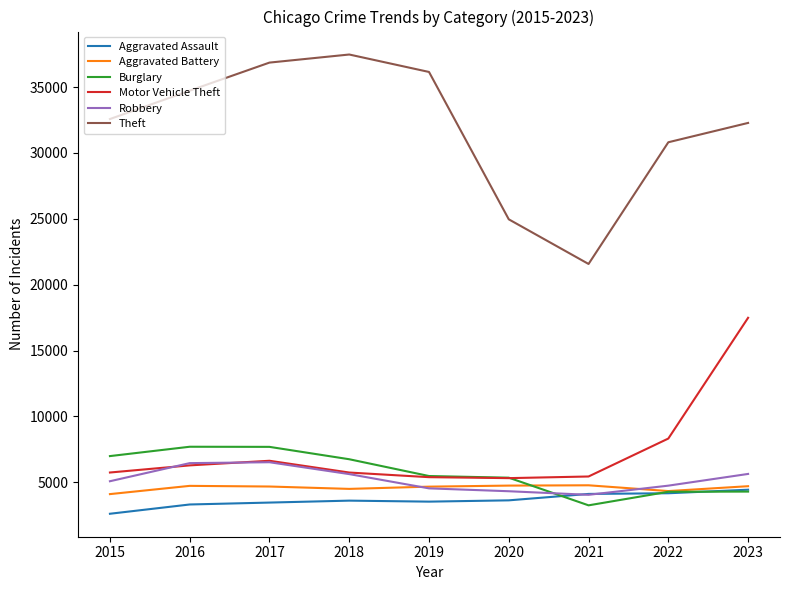

Is it true that Burglary equals 1691 at 2021?

False